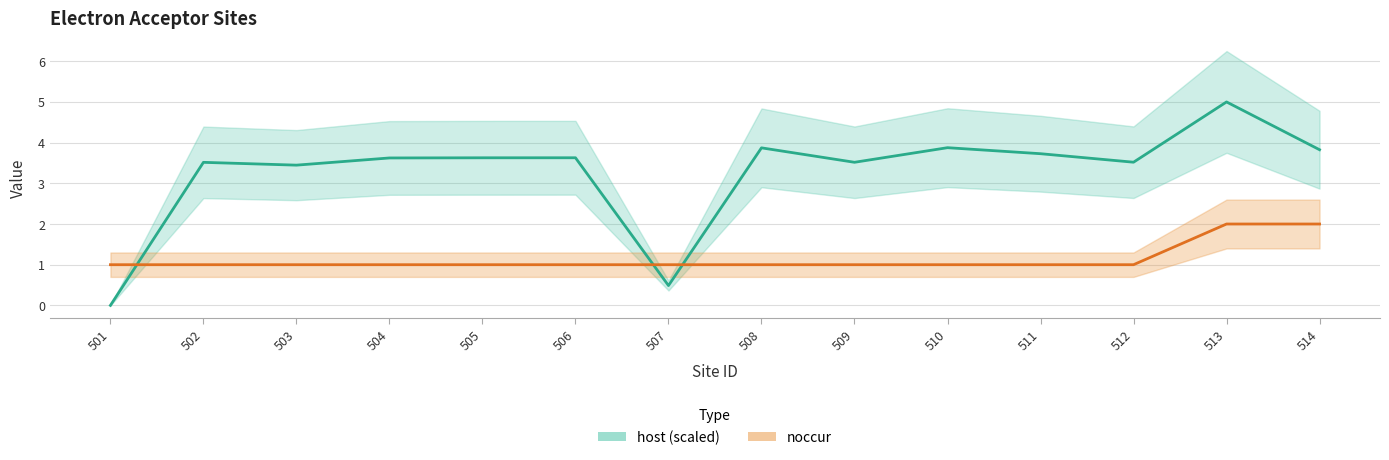

Between which two adjacent categories do host (scaled) line and noccur line first intersect?

501 and 502